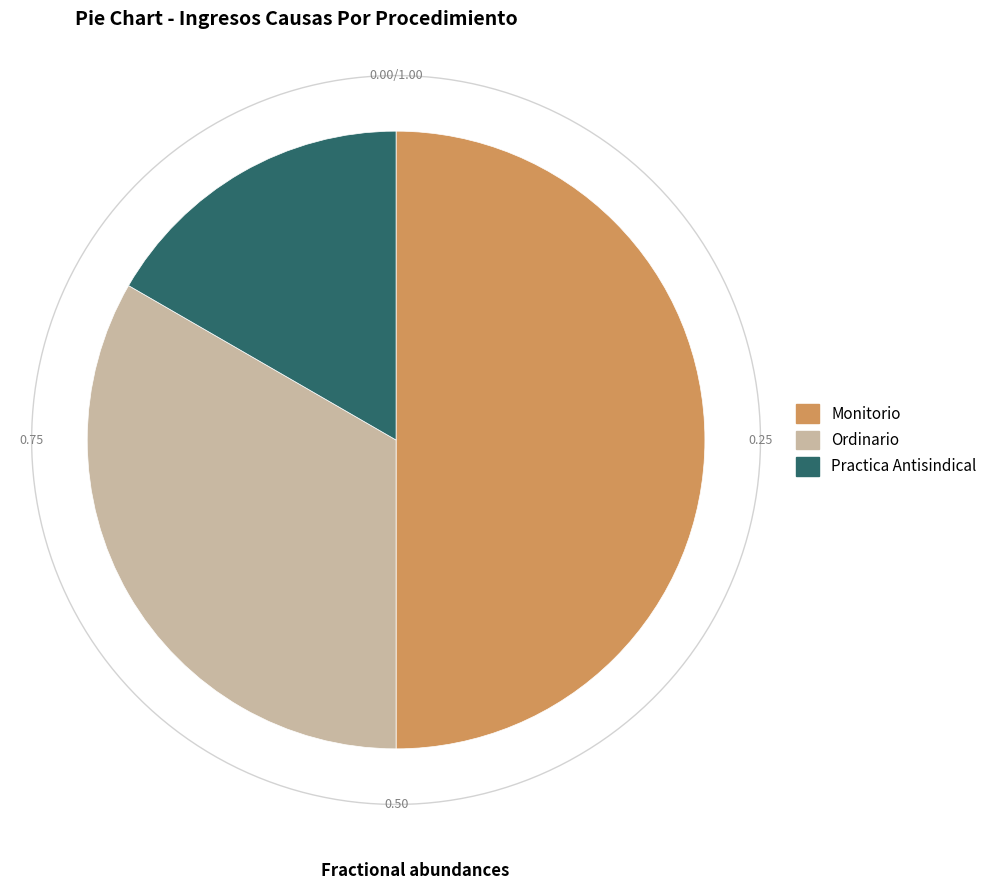

How many slices are in this pie chart?

3